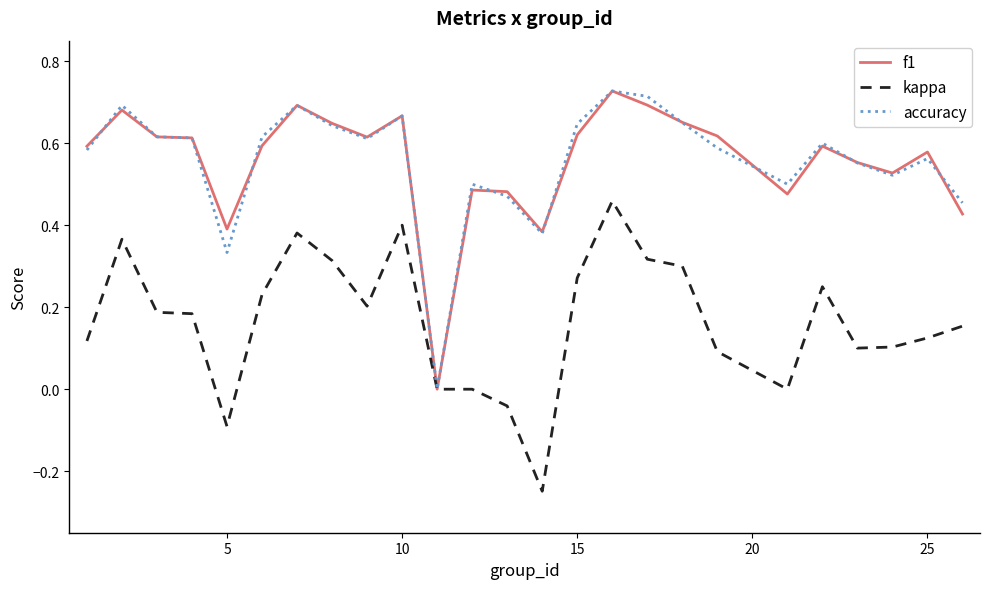

Which series has the largest range (max minus min)?

f1